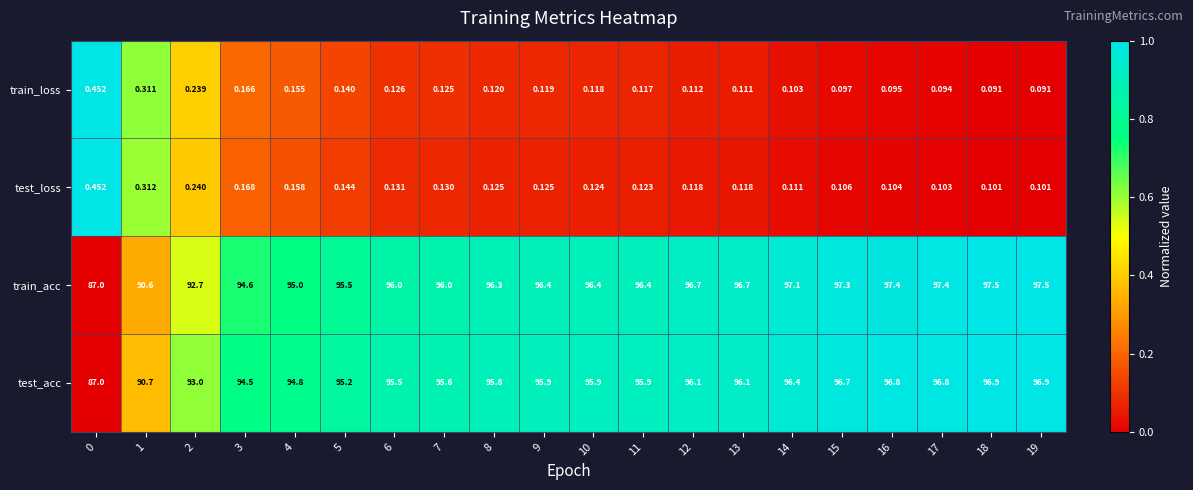

How many data points in test_acc are less than 95?

5